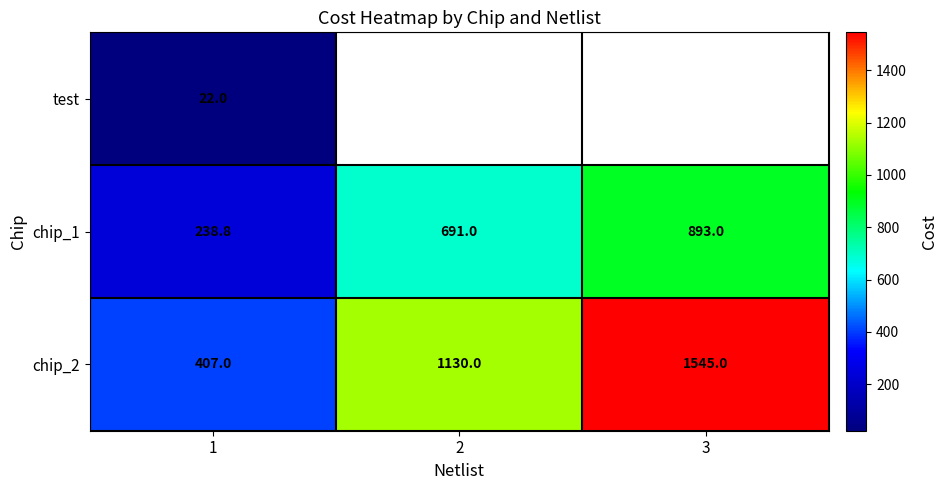

Is it true that chip_2 equals 1130.0 at 2?

True